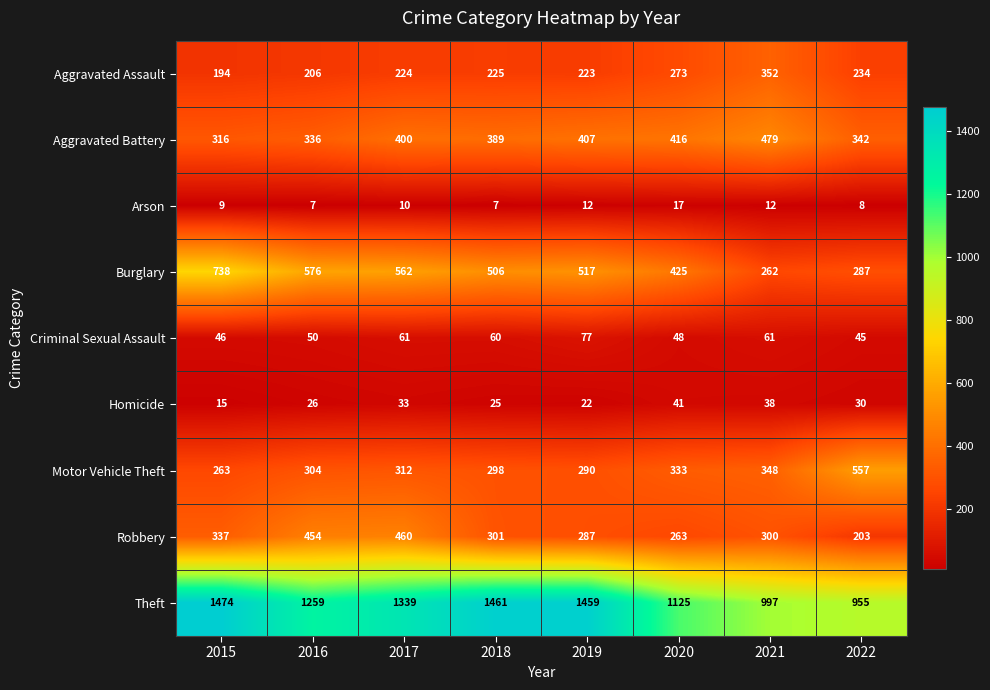

True or false: Motor Vehicle Theft has a value of 312 at 2017.

True